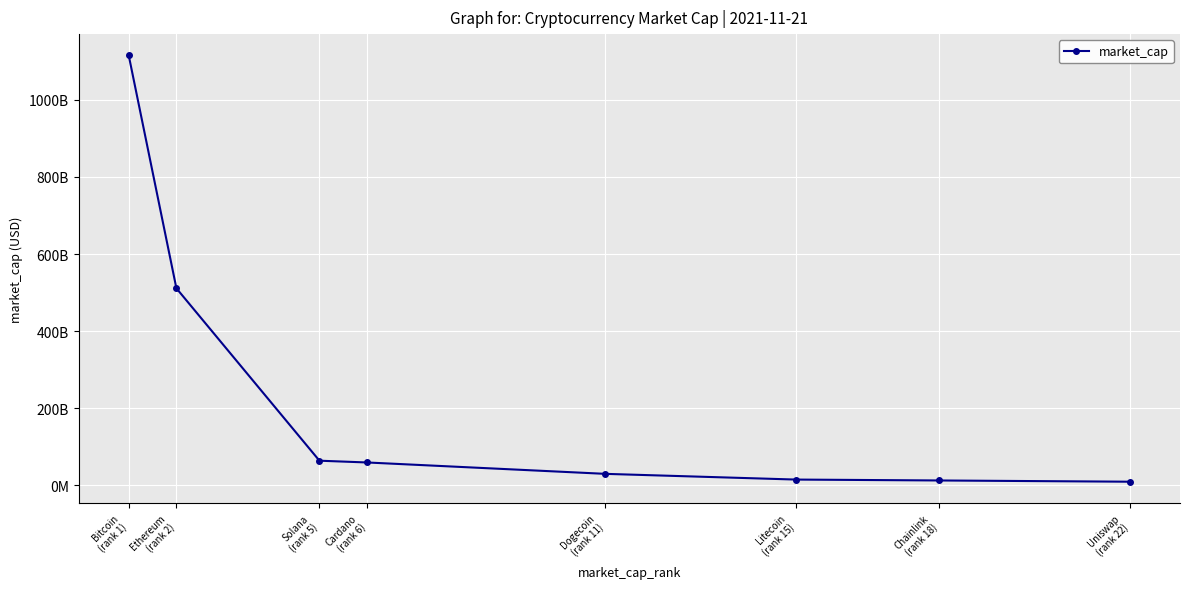

Is this an area chart (filled region under the line)?

No